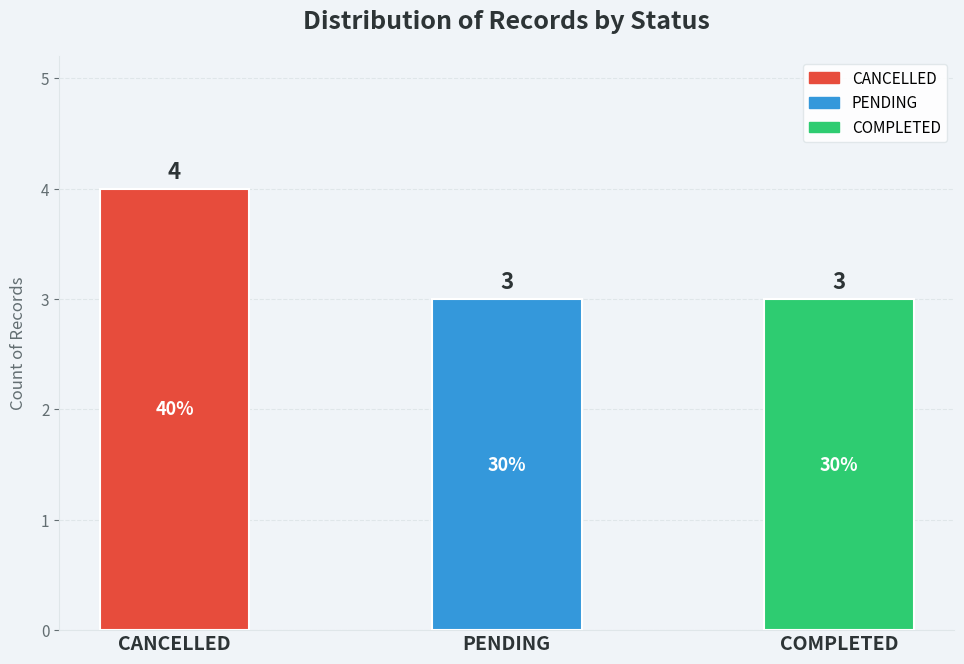

What position from the left is CANCELLED?

1